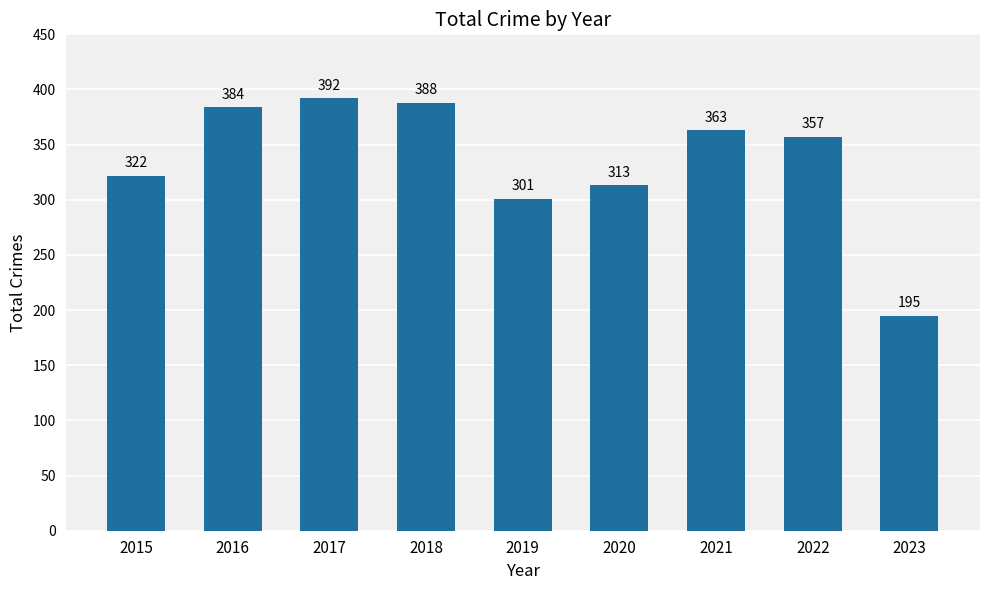

What is the difference between the maximum and minimum values?

197